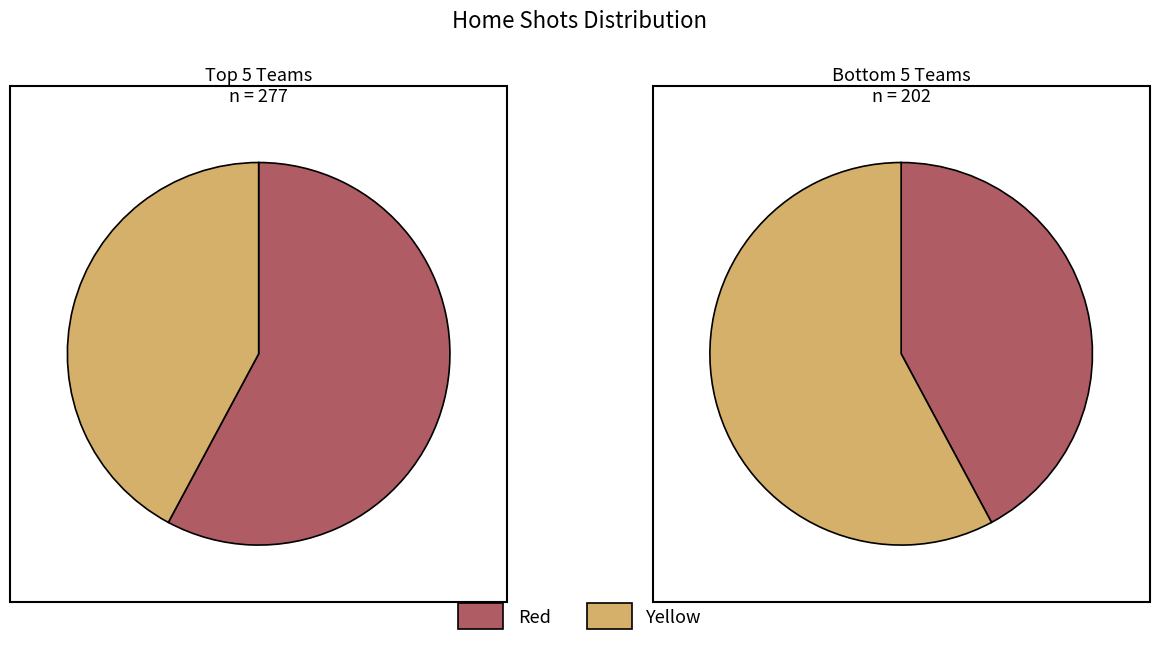

Is it true that Forfar is 1% of the pie?

False